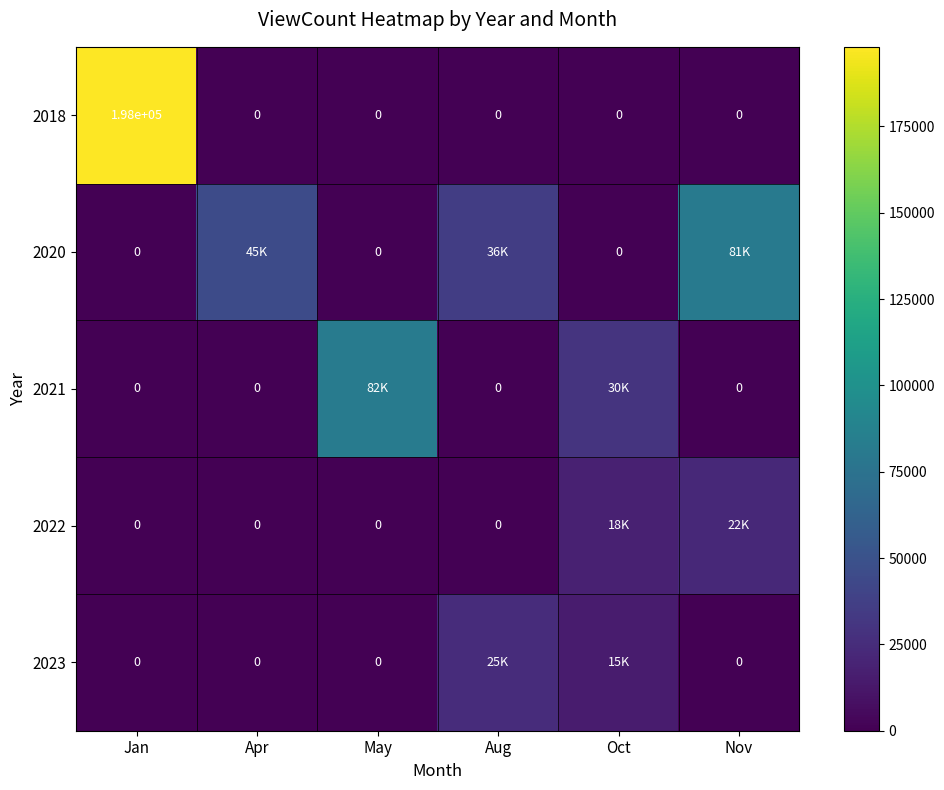

What is the sum of the 2018 values at May and Jan?

198000